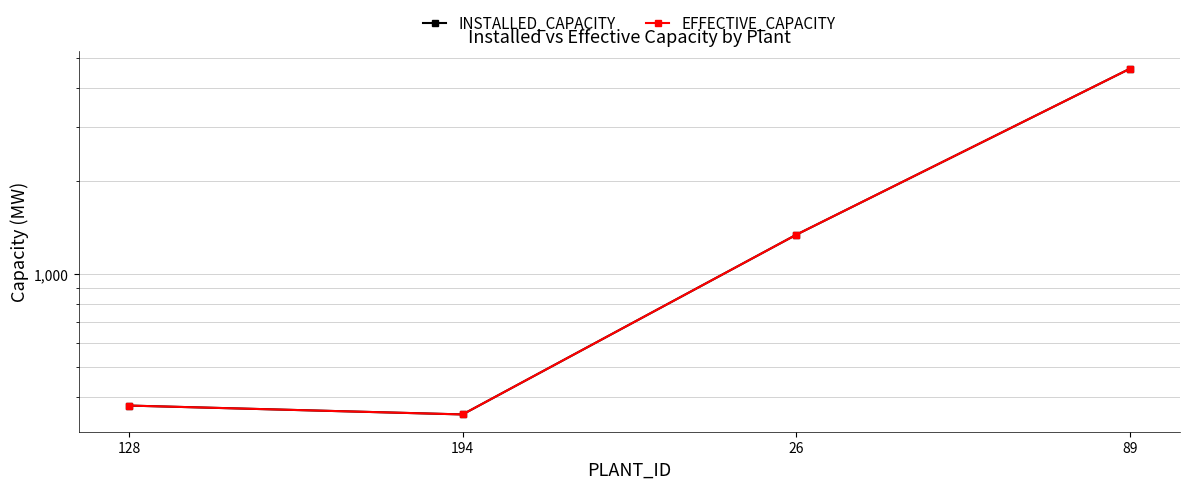

True or false: INSTALLED_CAPACITY has a value of 351 at 194.

True